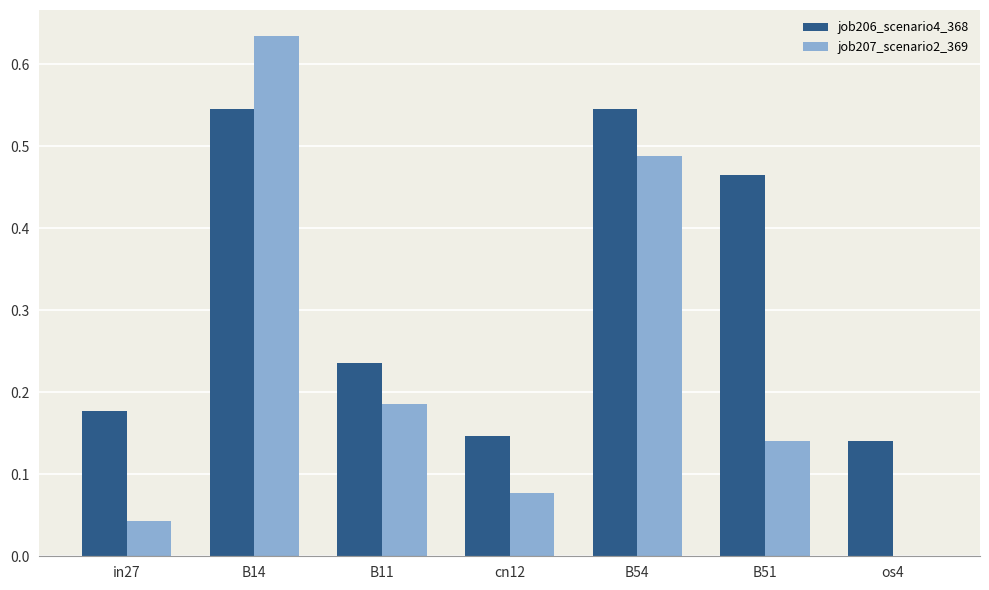

At which category is the sum across all series the highest?

B14